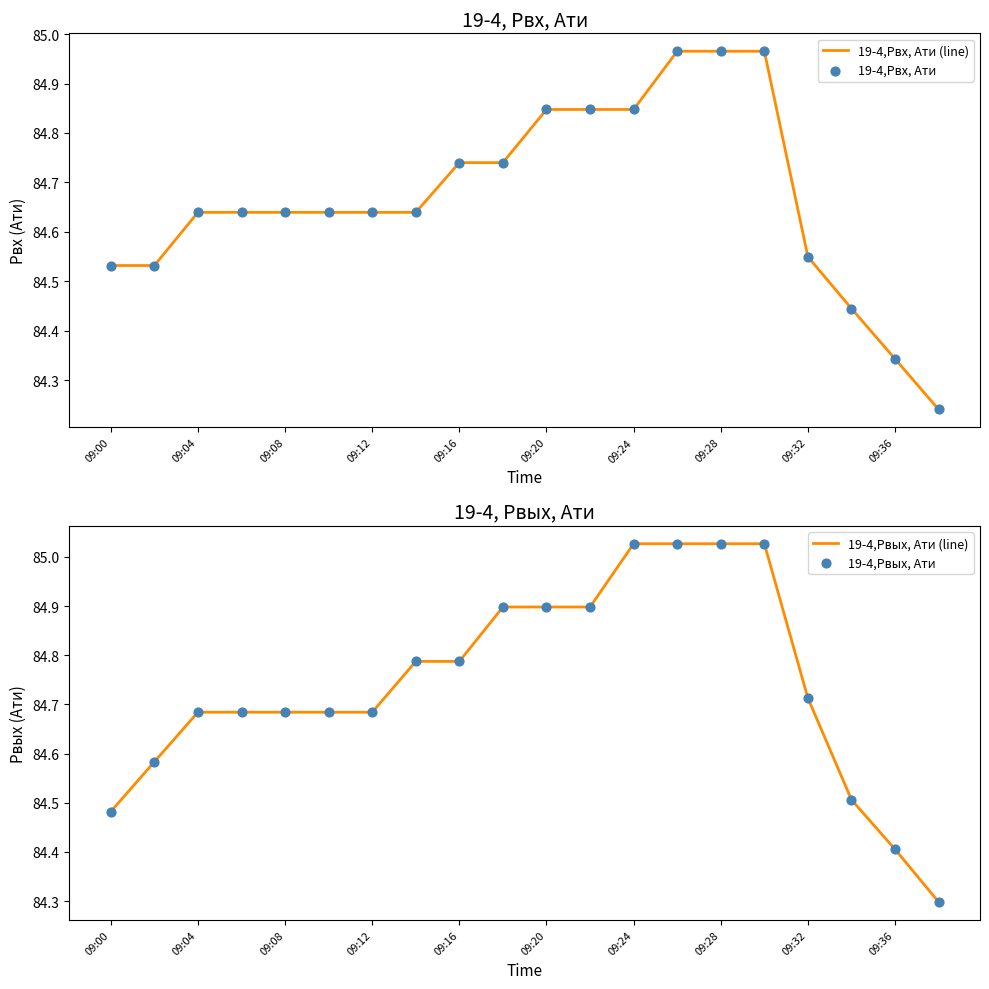

Is it true that 19-4,Pвх, Ати (line) equals 118.4 at 09:32?

False